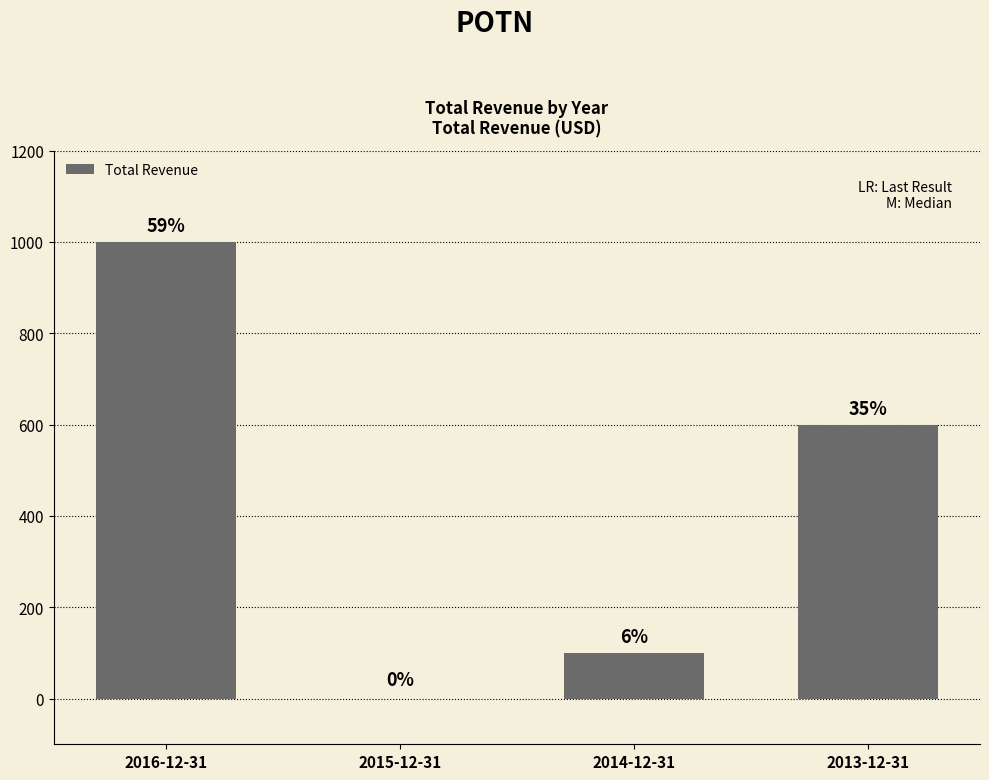

What is the label of the 2nd bar from the right?

2014-12-31